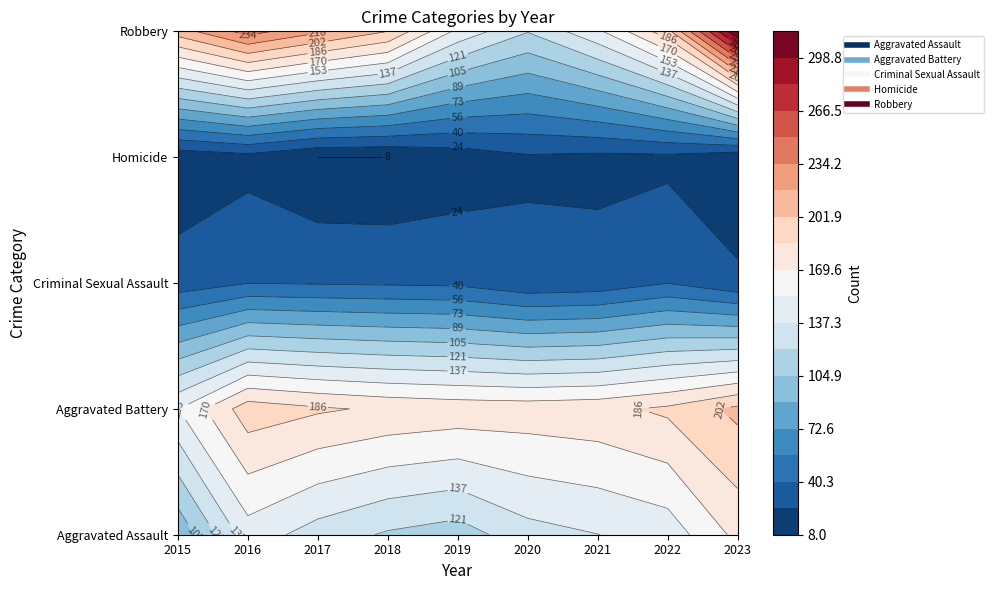

True or false: Homicide has a value of 22 at 2020.

True